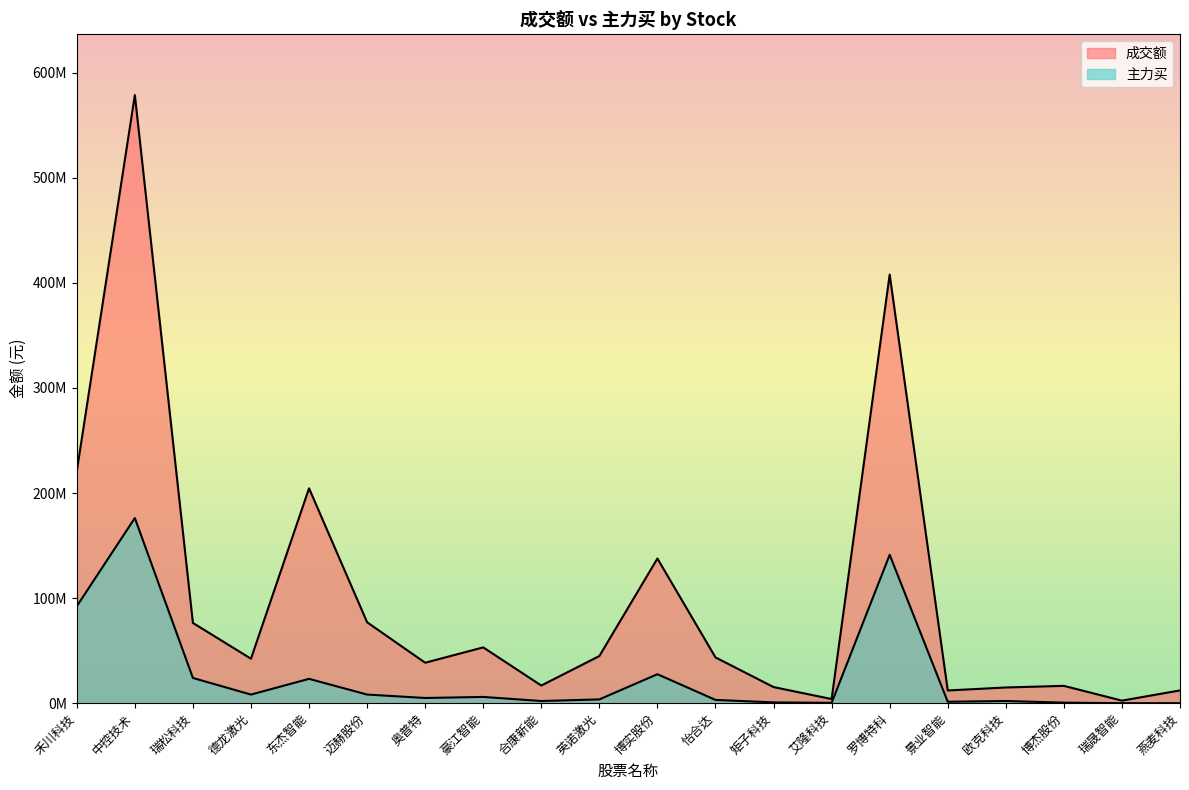

The value of 主力买 at 怡合达 is 3105375. True or false?

True